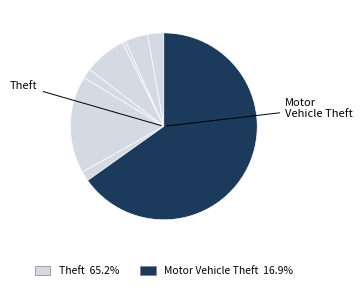

What is the largest slice in the pie chart?

Theft